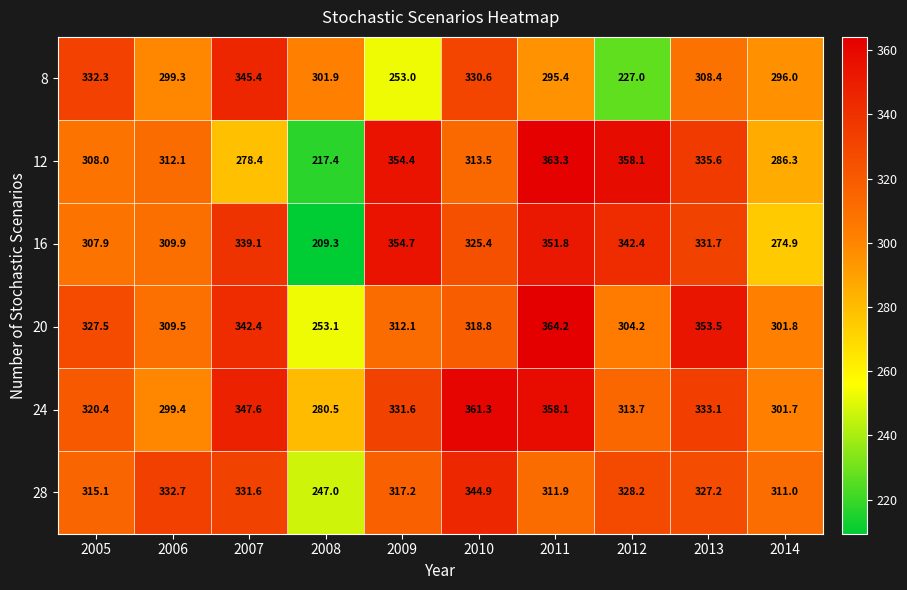

How many values in the 8 series exceed 301?

5